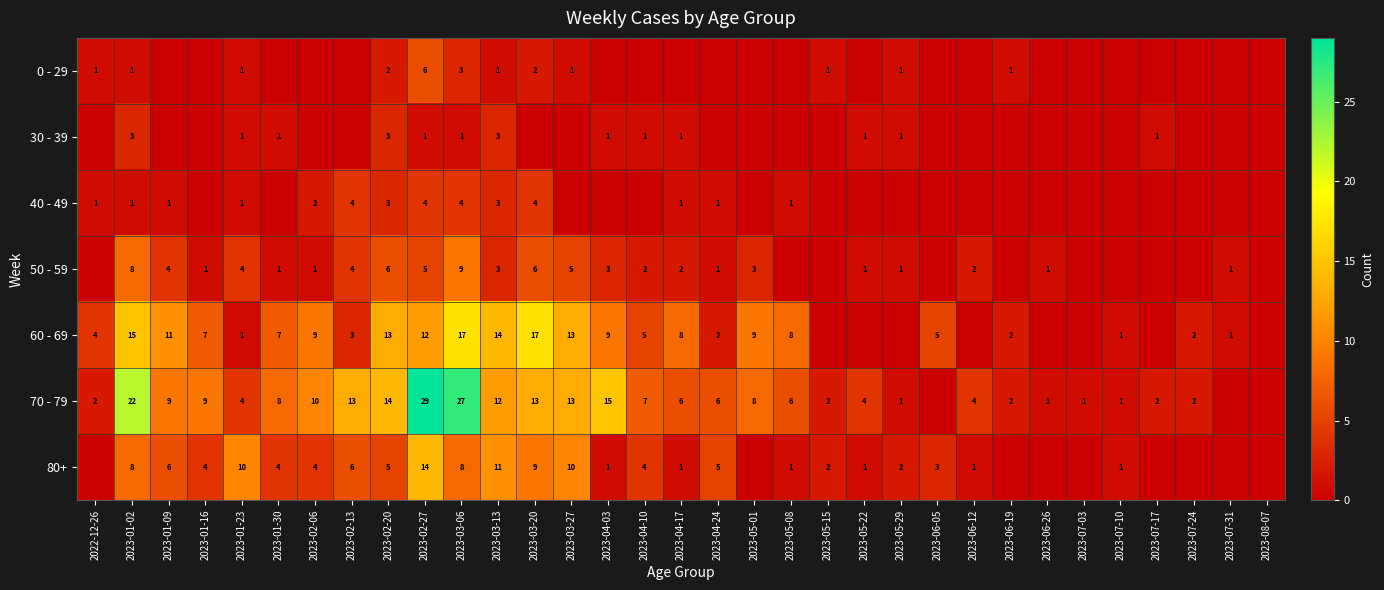

Is it true that 50 - 59 equals 4 at 2023-01-23?

True